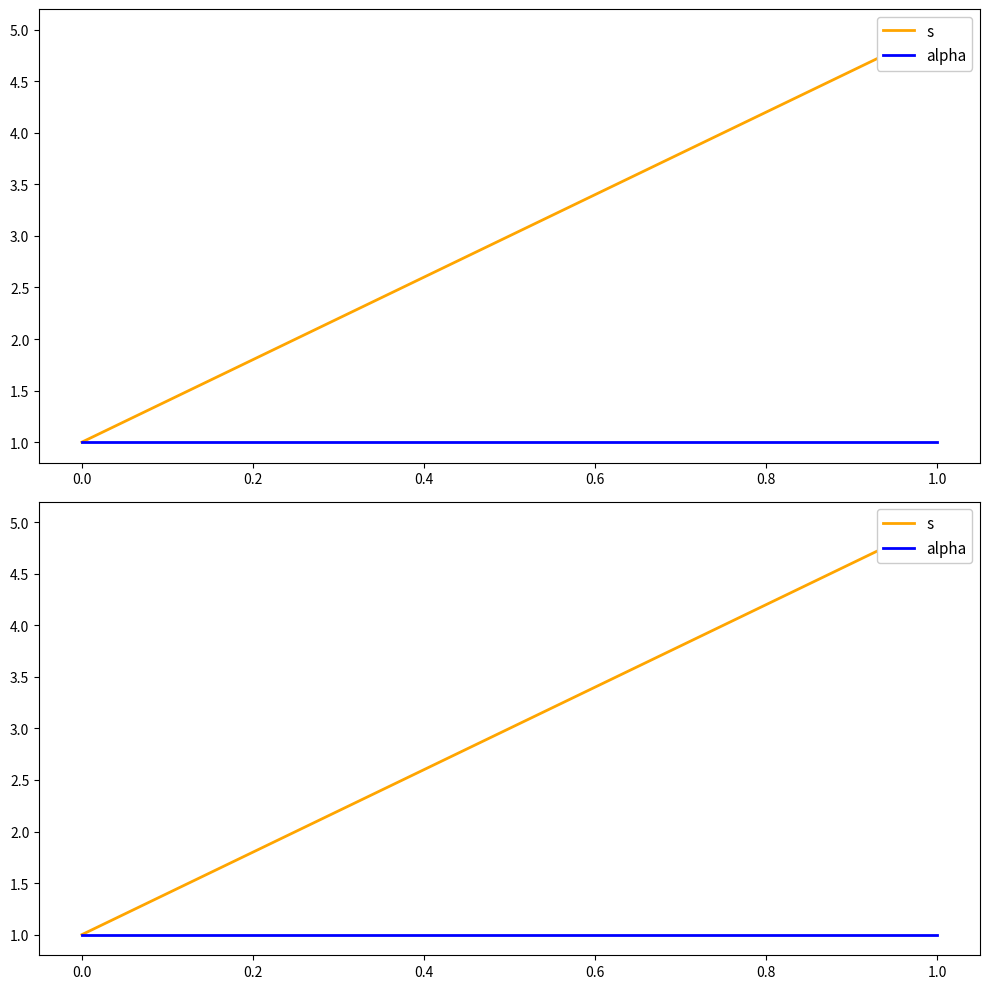

Read the alpha value at 0.0.

1